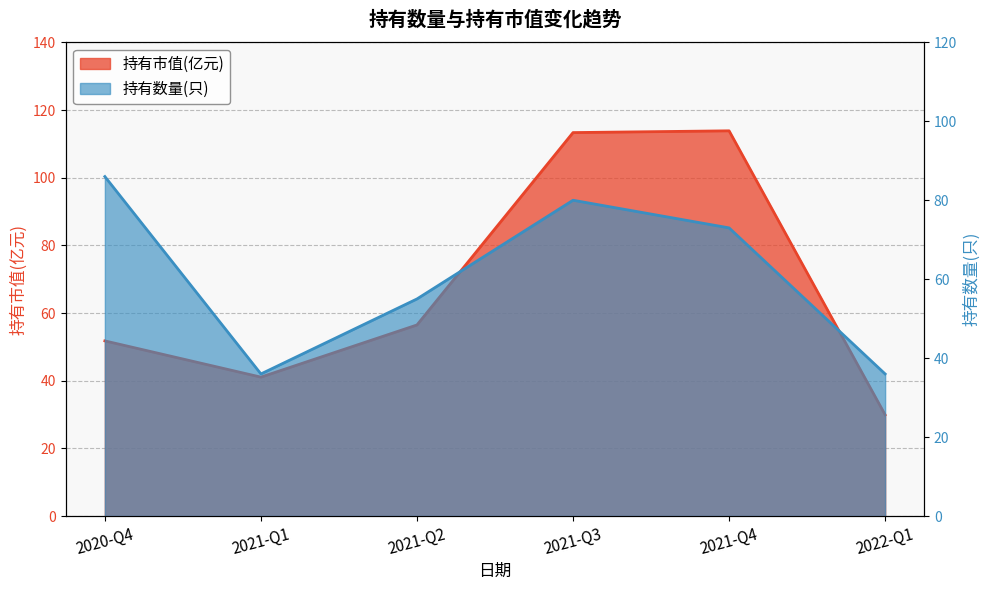

At how many categories does at least one series exceed 63?

3